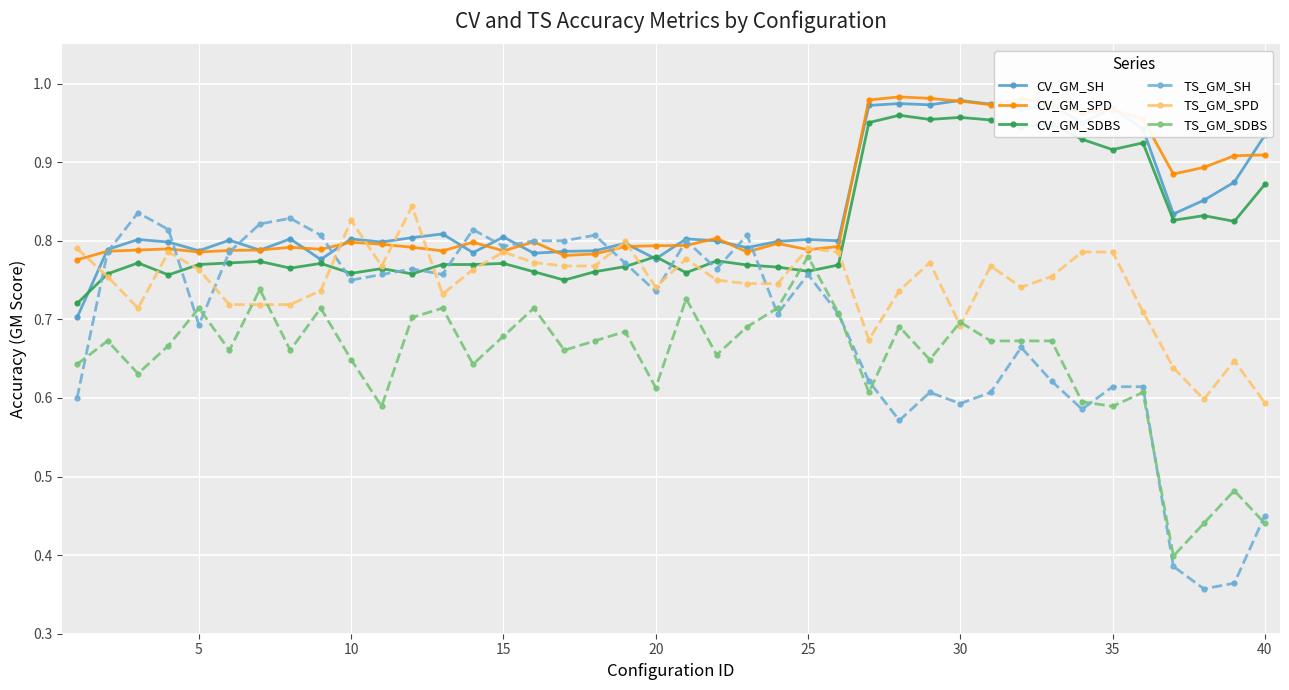

Which series has the widest spread of values?

TS_GM_SH